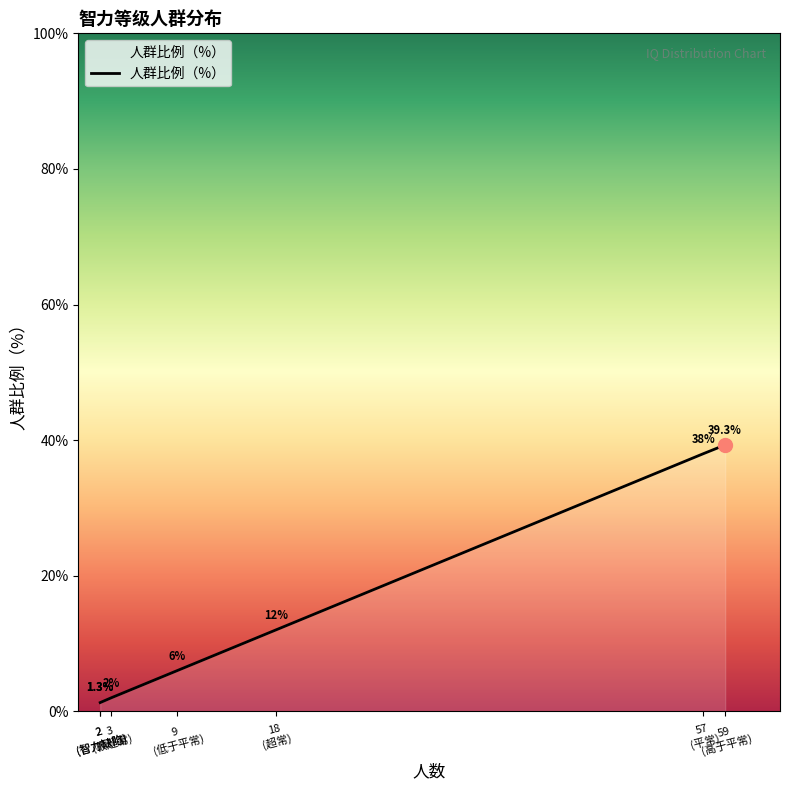

At which category does the chart reach its minimum across all series?

边界